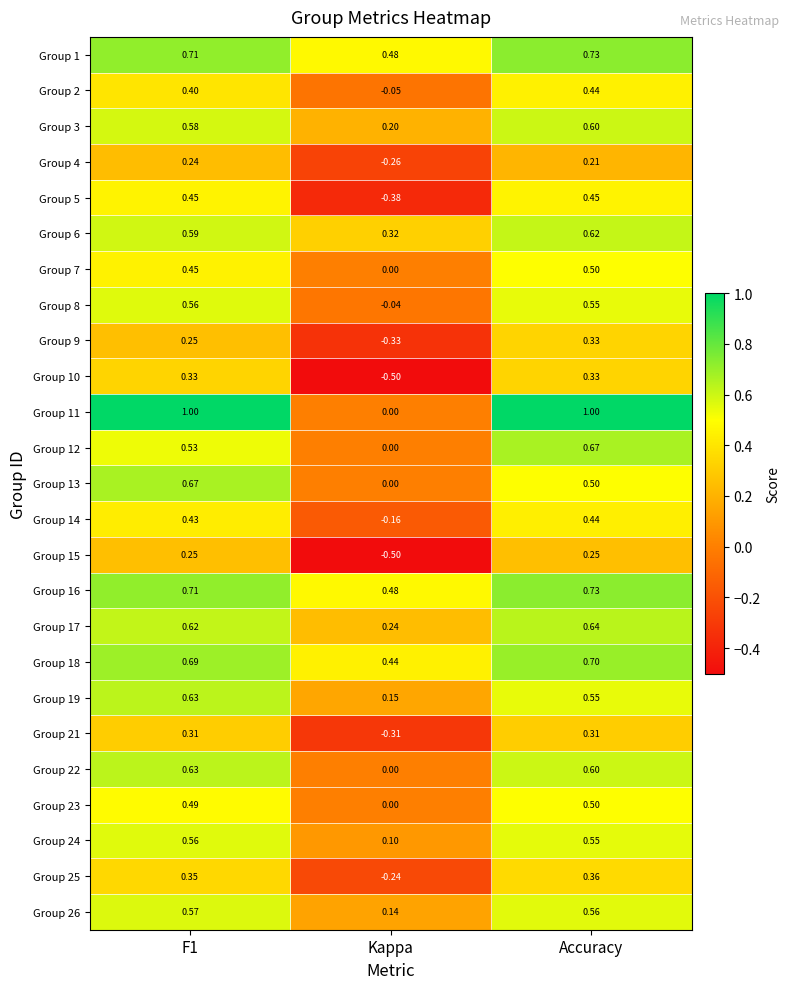

At which label does Group 2 reach its minimum?

Kappa